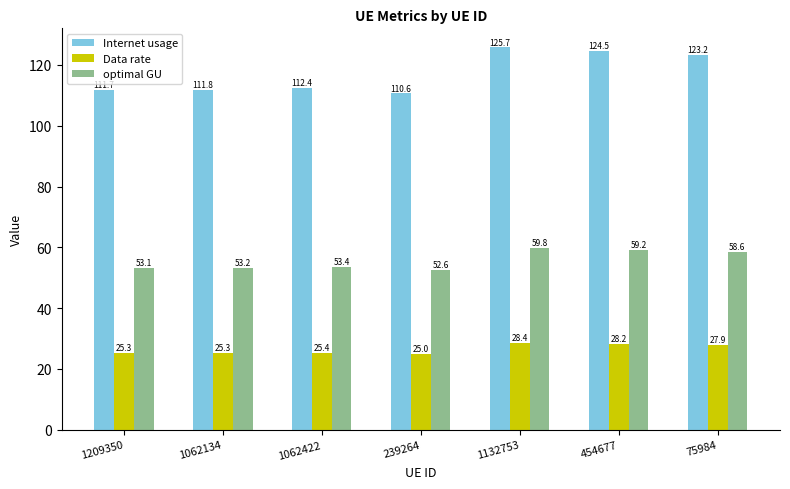

Reading right to left, transcribe all the data shown in this chart.

Internet usage: 75984=123.2	454677=124.5	1132753=125.7	239264=110.6	1062422=112.4	1062134=111.8	1209350=111.7
Data rate: 75984=27.9	454677=28.2	1132753=28.4	239264=25.0	1062422=25.4	1062134=25.3	1209350=25.3
optimal GU: 75984=58.6	454677=59.2	1132753=59.8	239264=52.6	1062422=53.4	1062134=53.2	1209350=53.1